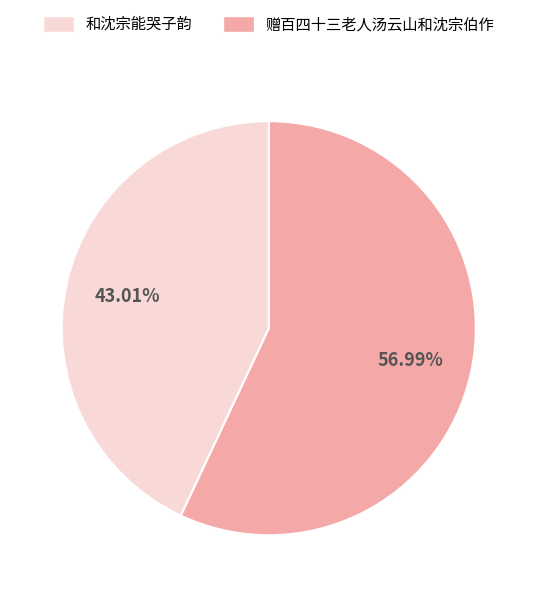

Is there any slice that represents more than half of the pie?

Yes